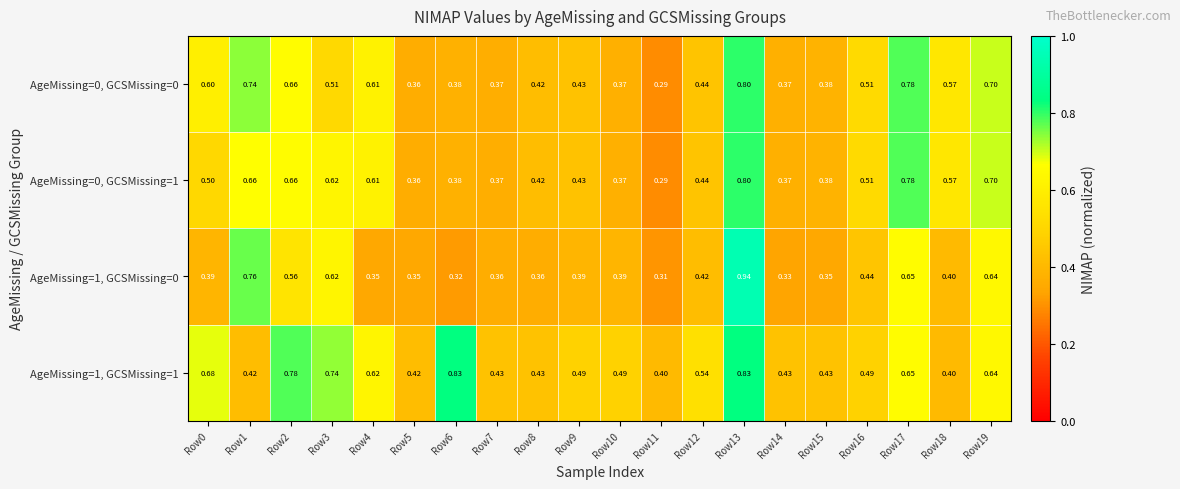

Is the value of AgeMissing=0, GCSMissing=0 at Row12 greater than the value of AgeMissing=1, GCSMissing=1 at Row12?

No